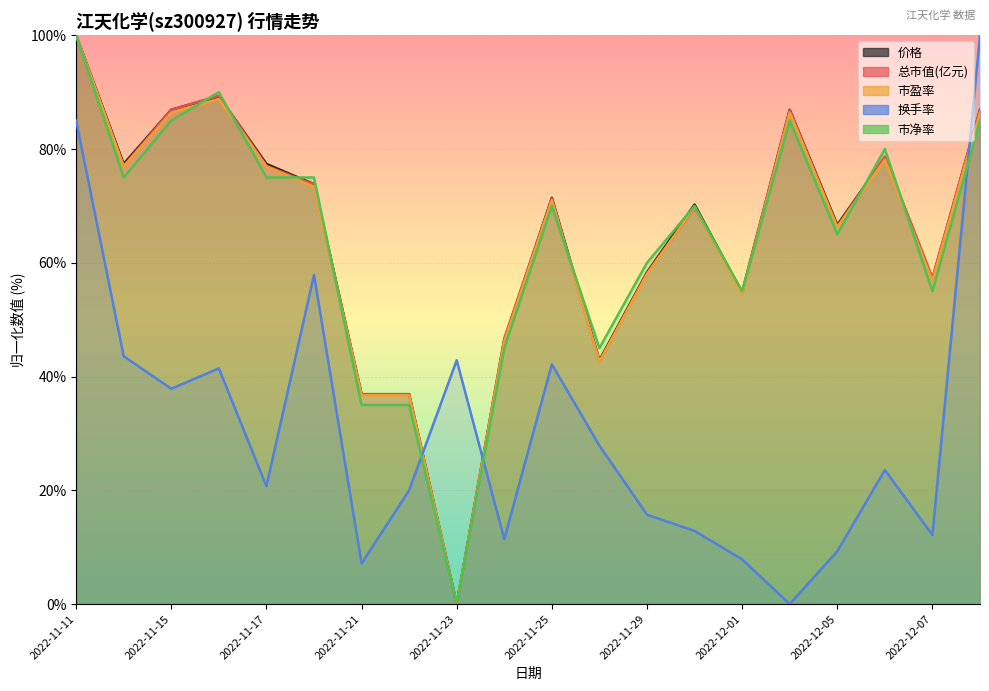

True or false: 换手率 and 市盈率 cross at least once.

True